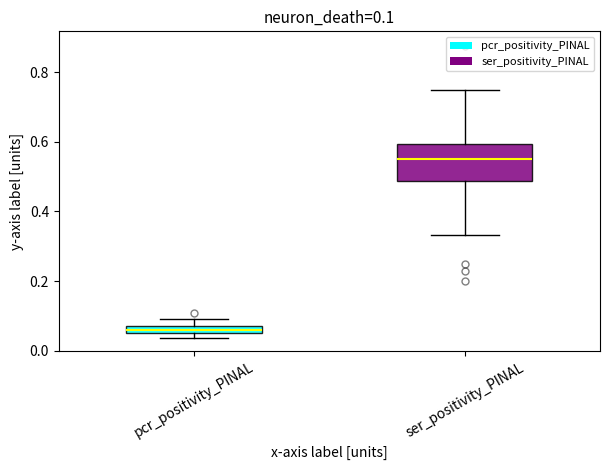

Which box's median line is the highest?

ser_positivity_PINAL